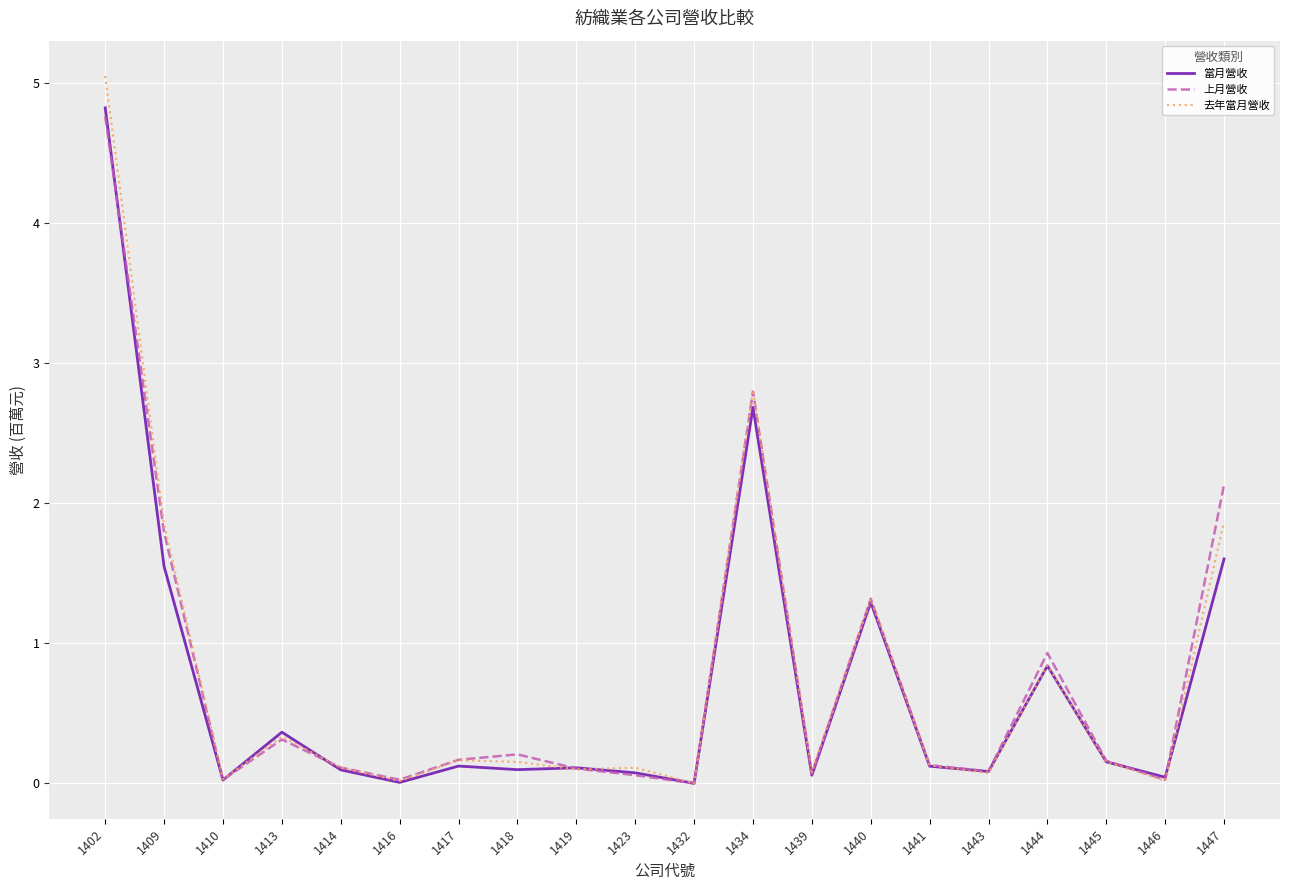

The value of 當月營收 at 1434 is 1.4. True or false?

False